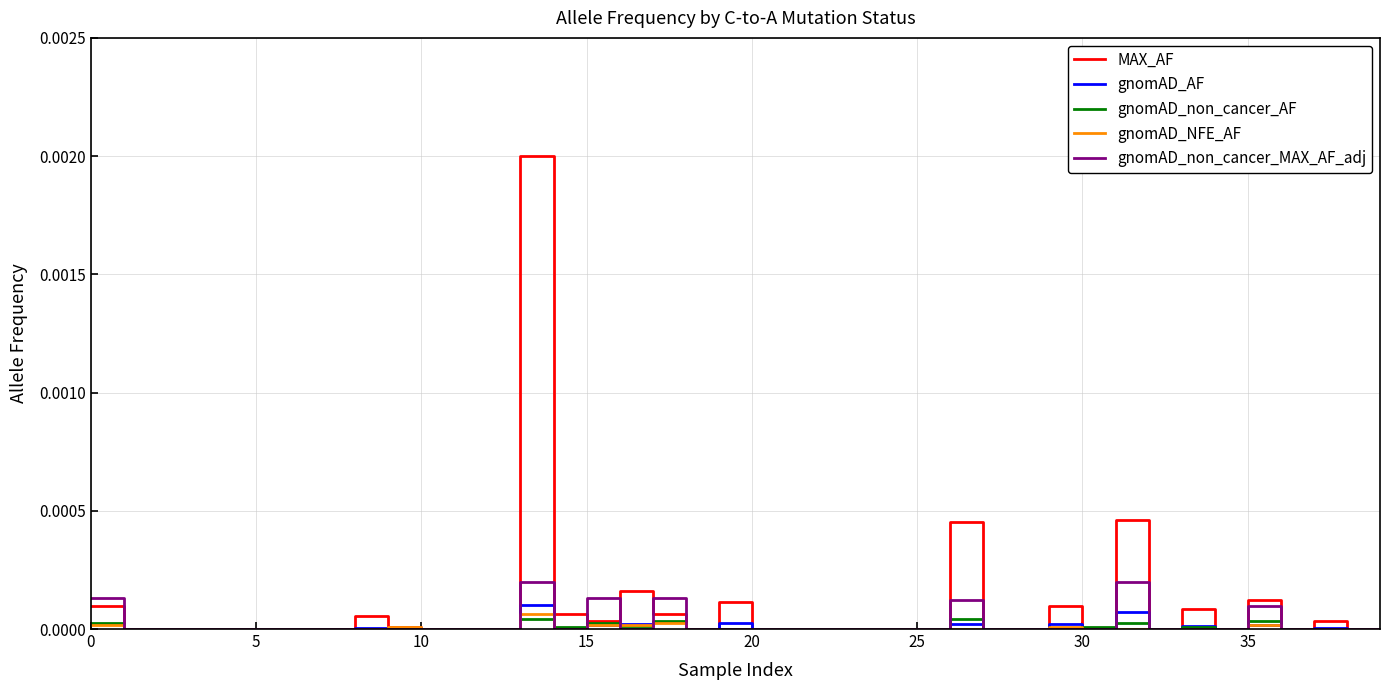

Which series has the widest spread of values?

MAX_AF